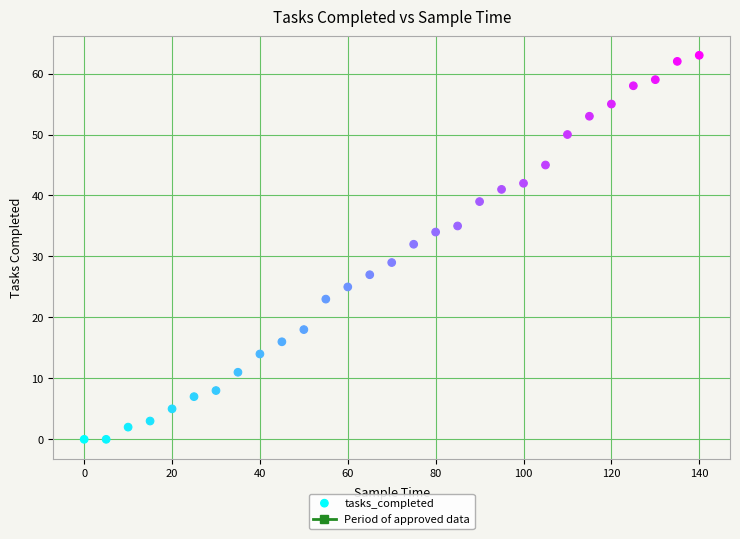

What is the range of X values (max minus min)?

140